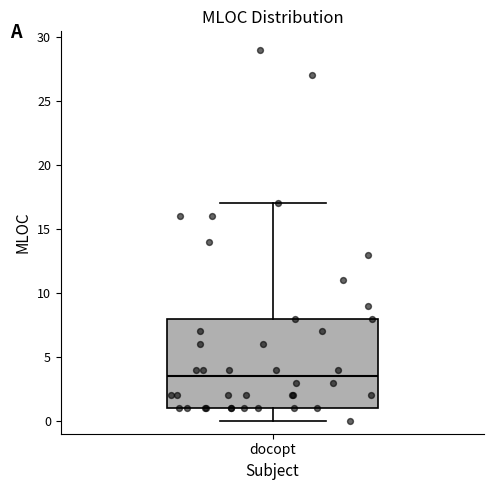

Read this box plot against the y-axis: the position of the median line, the range covered by the box, and the ends of both whiskers. The values are not printed on the chart, so give them approximately, as read against the axis.

median 3.5, box 1.0 to 8.0, whiskers 0.0 to 17.0